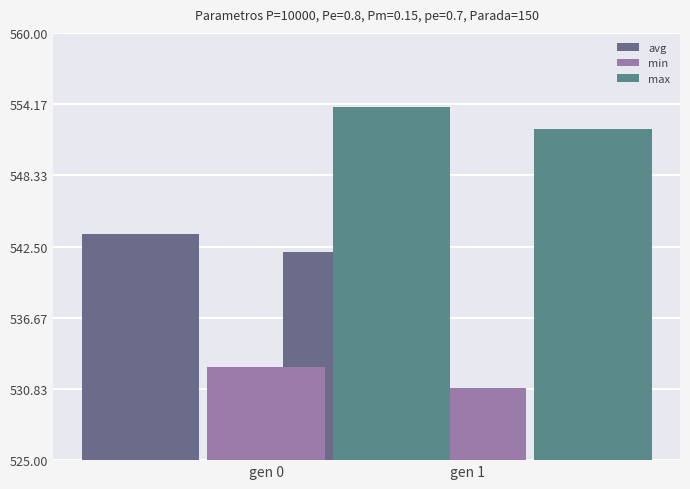

How many categories are shown in the chart?

2